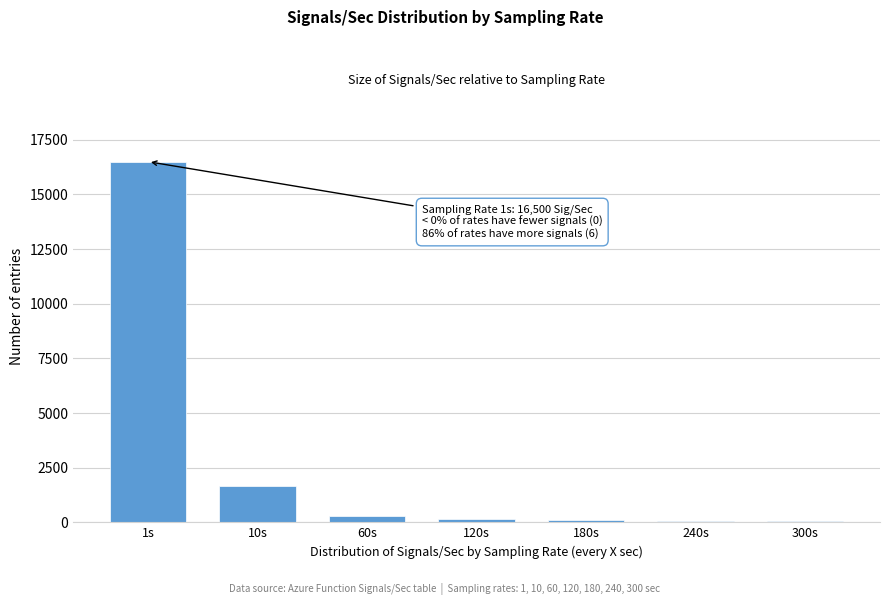

What is the maximum value shown in the chart?

16500.0